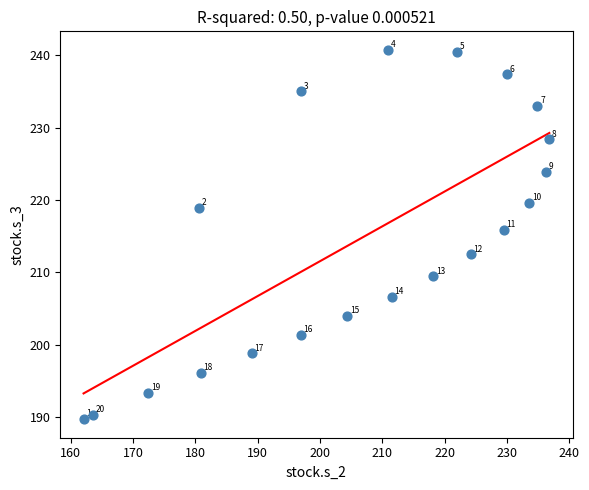

What is the range of Y values (max minus min)?

51.0